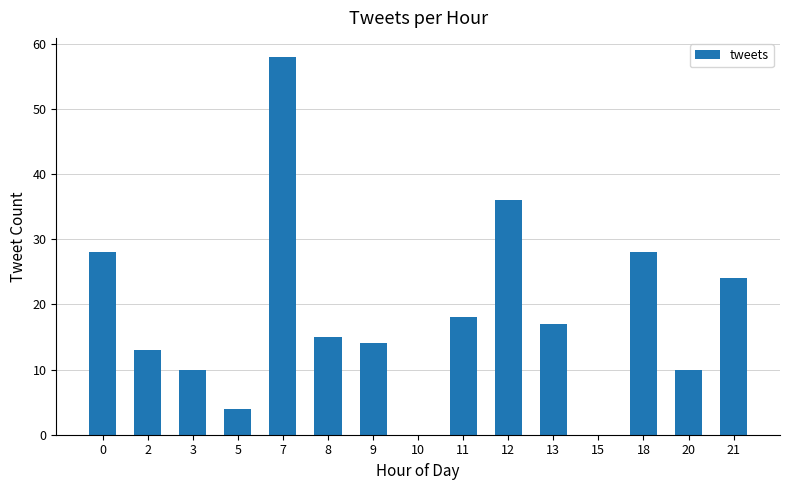

What is the change in value from 9 to 21?

+10